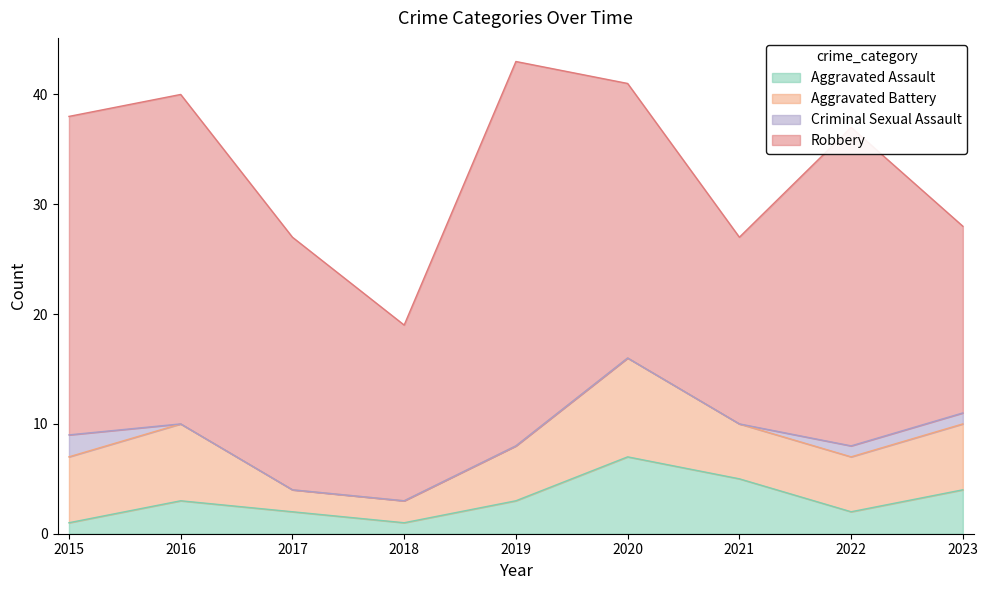

True or false: Aggravated Assault and Aggravated Battery intersect in this chart.

False